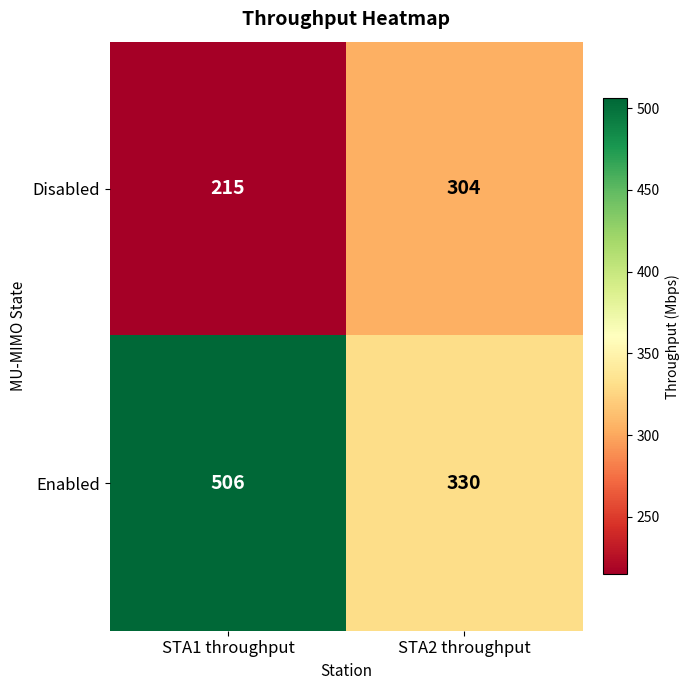

What is the spread (max minus min) of values at STA2 throughput?

26